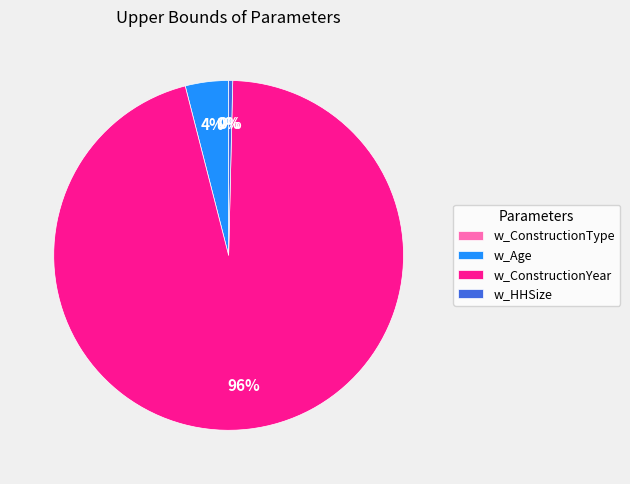

Combined, do w_Age and w_HHSize account for over 50%?

No